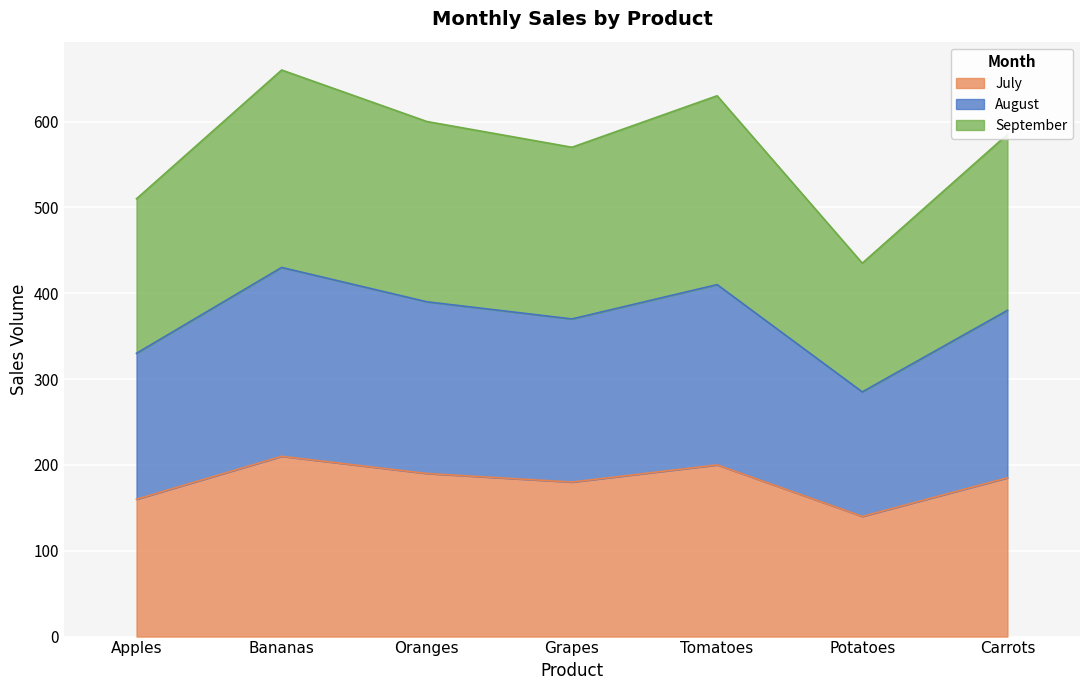

In August, how many points are higher than both neighbors (excluding endpoints)?

2